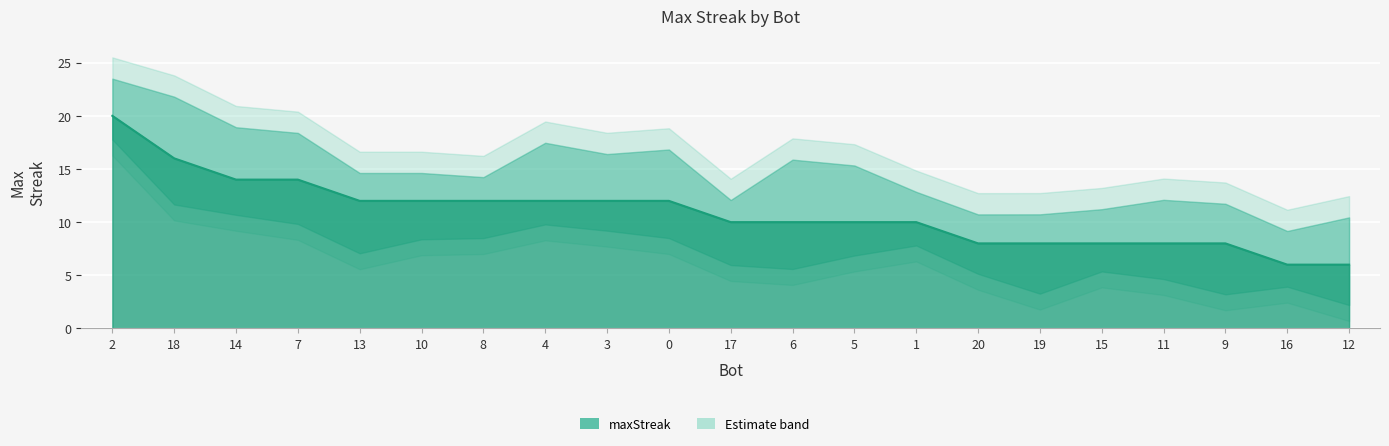

Which category has the lowest value across all series?

16